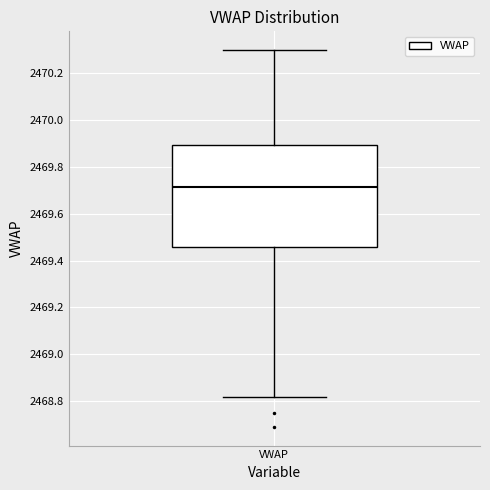

Where does the median line of the box for VWAP sit on the y-axis? The values are not printed on the chart, so give them approximately, as read against the axis.

2469.72